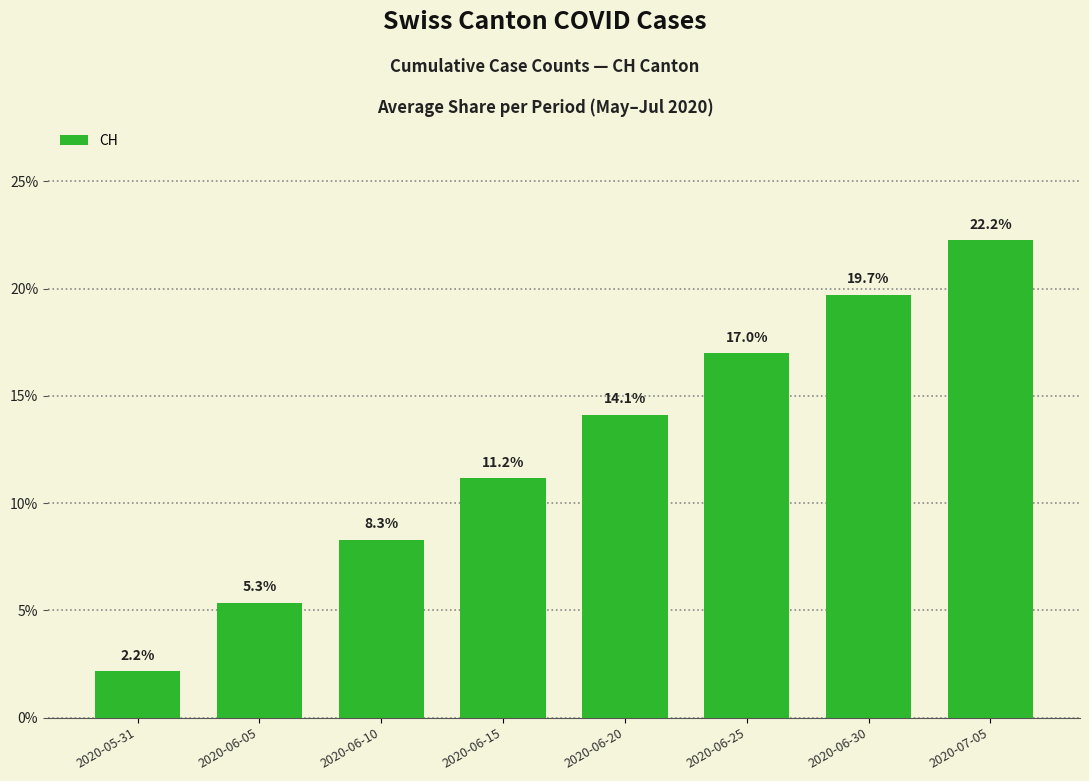

At which category does the chart reach its peak across all series?

2020-07-05